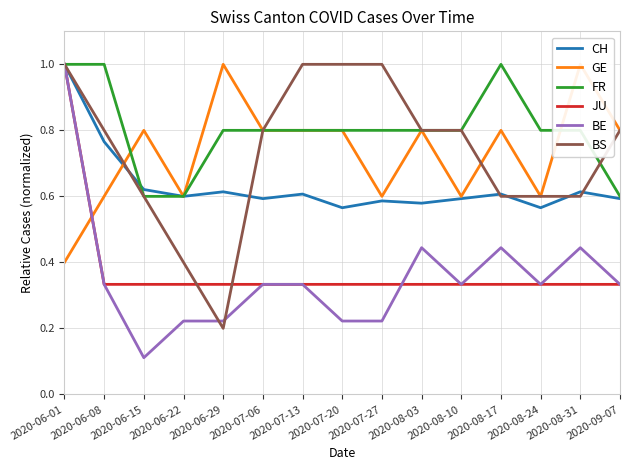

Which category has the highest value in the GE series?

2020-06-29